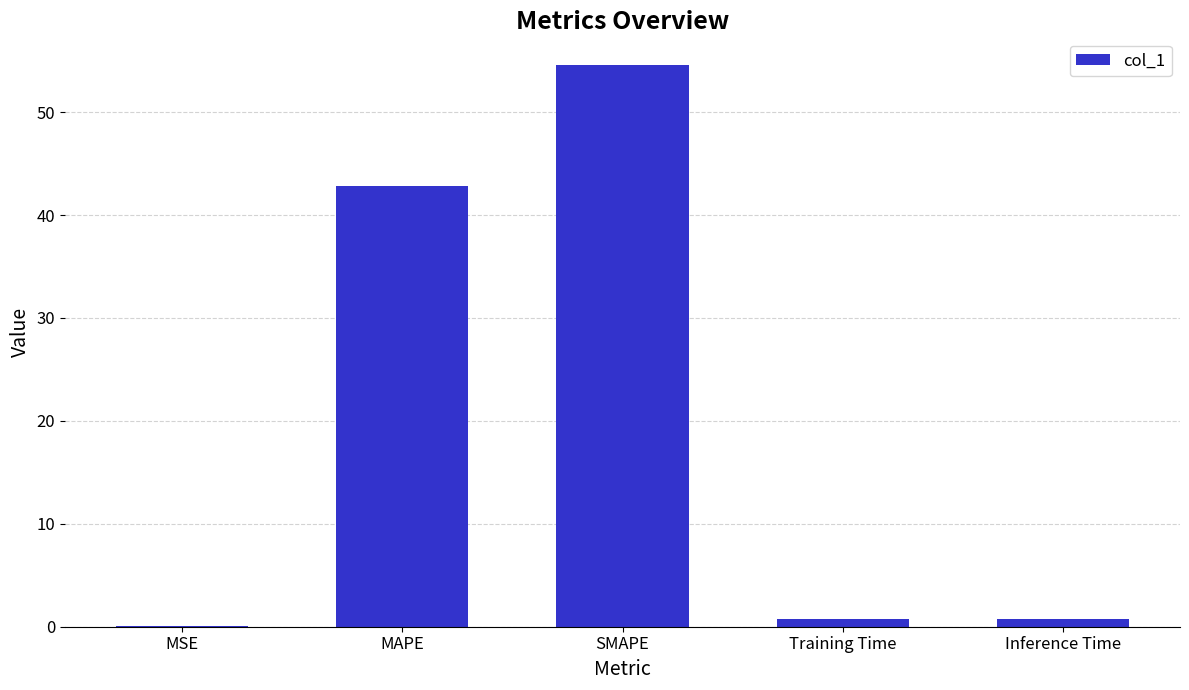

What is the average value?

19.8